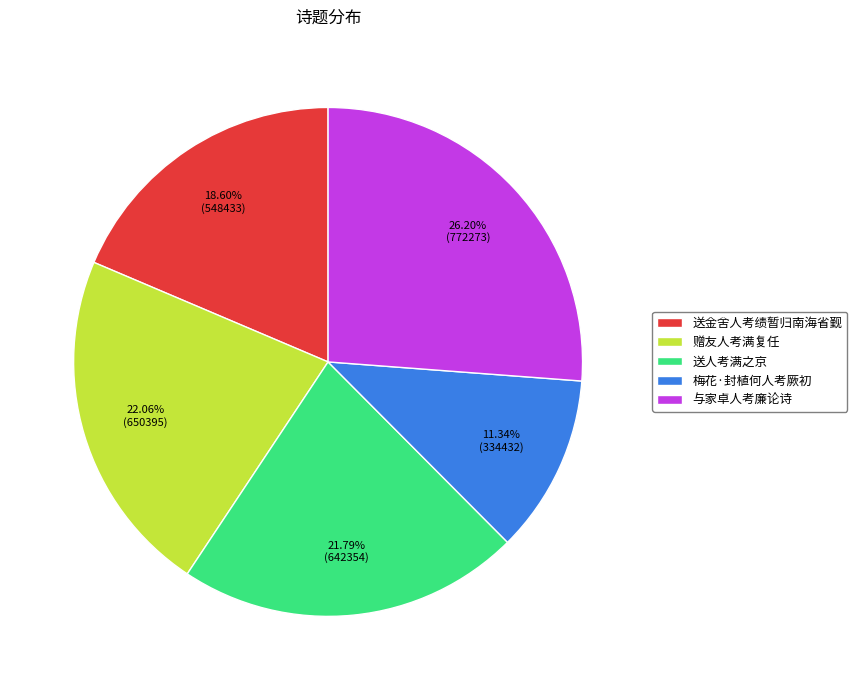

To the nearest percent, what is the difference between the largest and smallest slice percentages?

15%